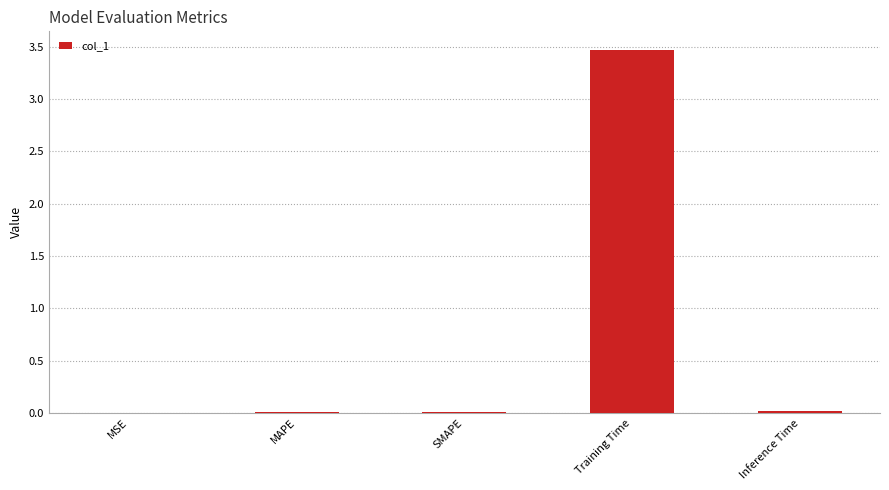

What is the approximate value at Training Time?

3.5